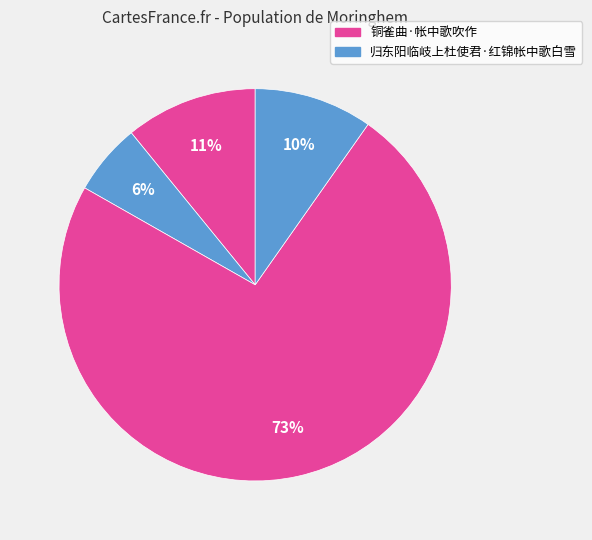

Count the number of slices in the pie.

4